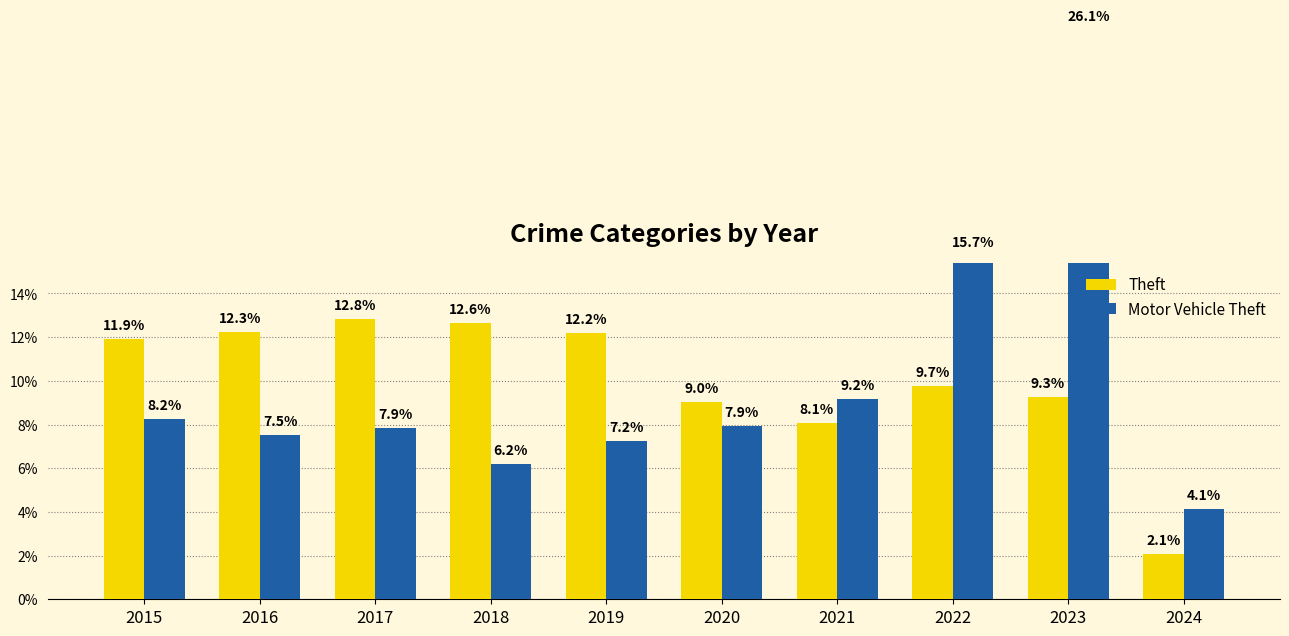

What is the value of the Motor Vehicle Theft bar at the 2nd from the left?

7.5